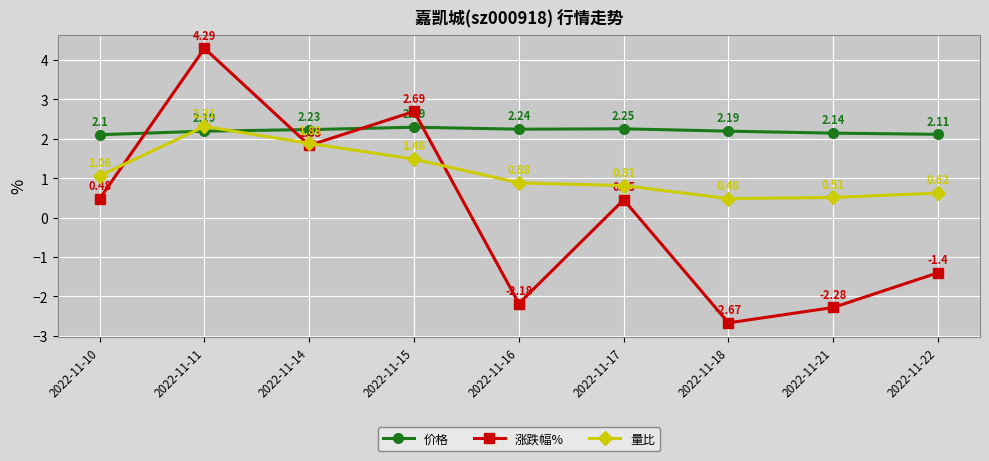

In 涨跌幅%, how many points are lower than both neighbors (excluding endpoints)?

3